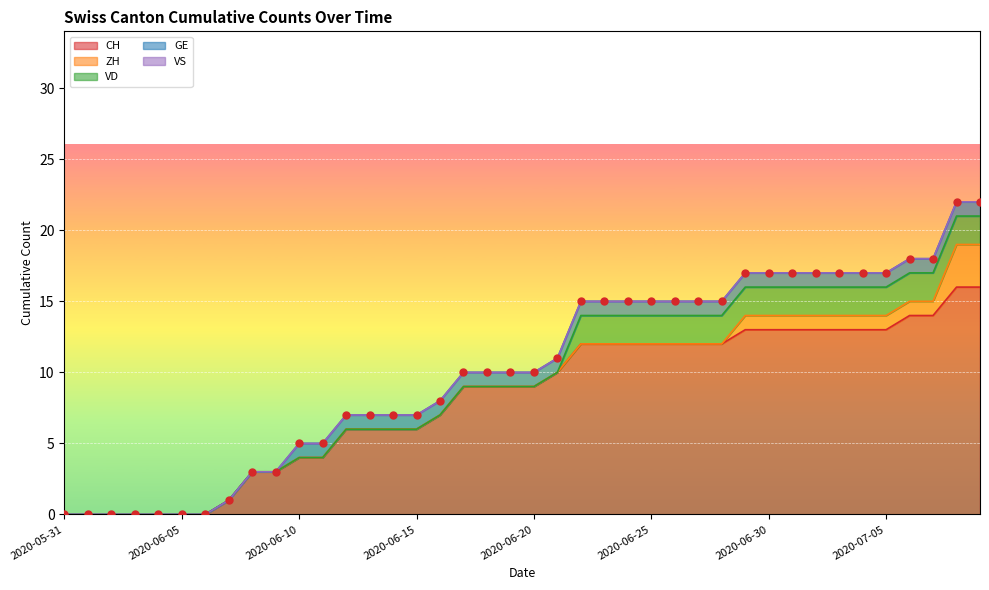

What are all the series names shown in the legend?

CH, ZH, VD, GE, VS